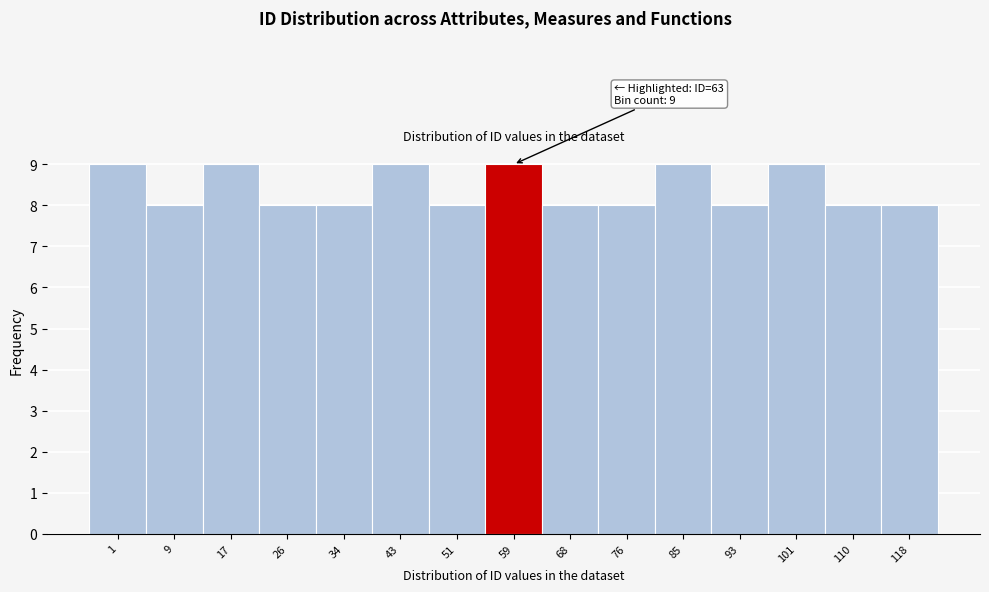

Reading left to right, list all the values displayed in this chart.

1=9	9=8	17=9	26=8	34=8	43=9	51=8	59=9	68=8	76=8	85=9	93=8	101=9	110=8	118=8